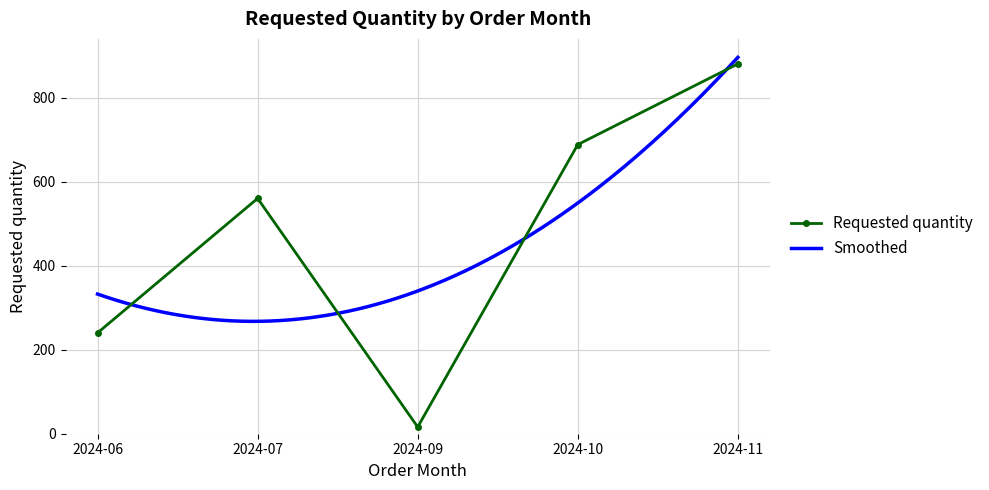

At which category does the data reach its first local peak?

2024-07